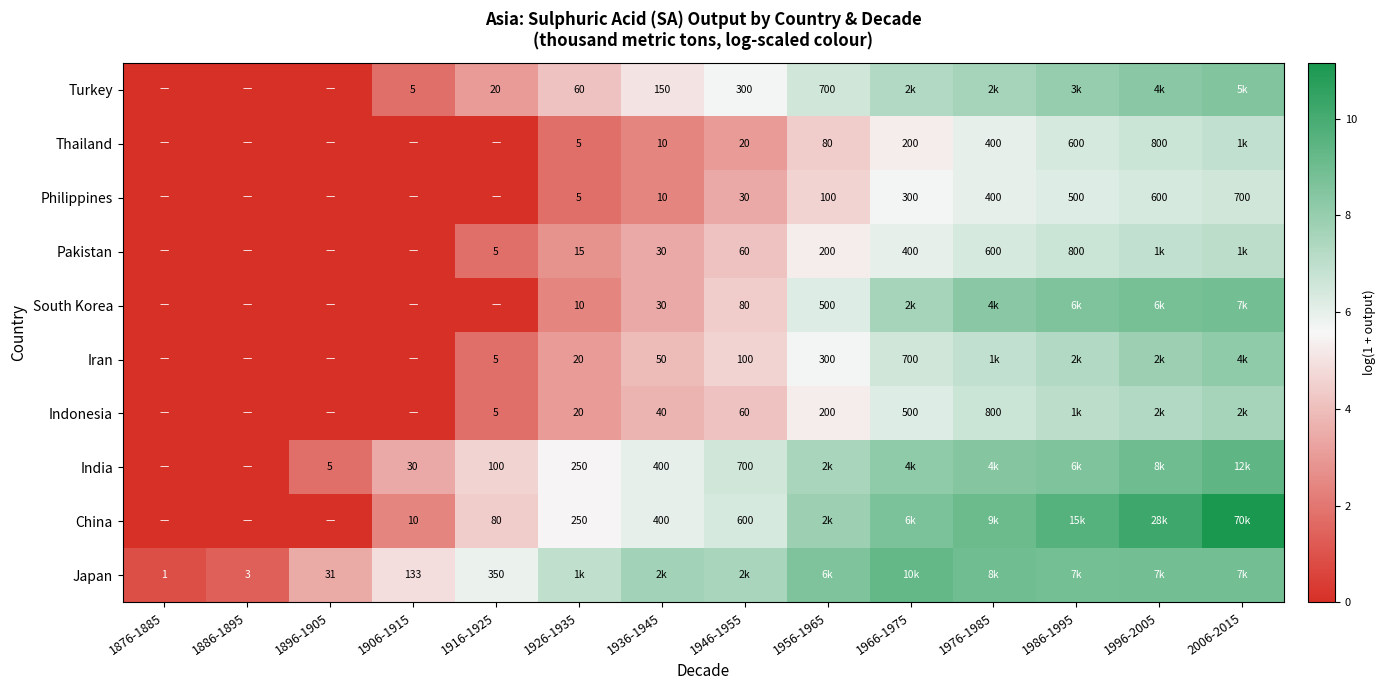

What is the difference between the Iran values at 1946-1955 and 1886-1895?

4.6